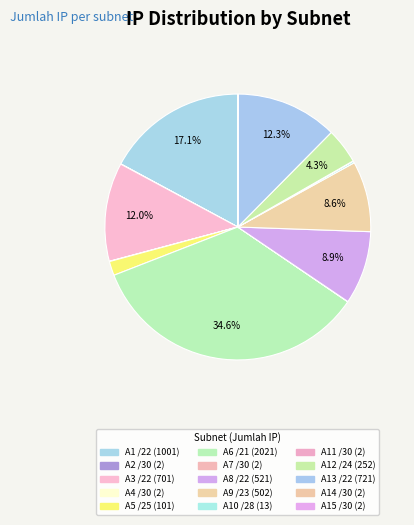

Is there a majority slice in this chart?

No